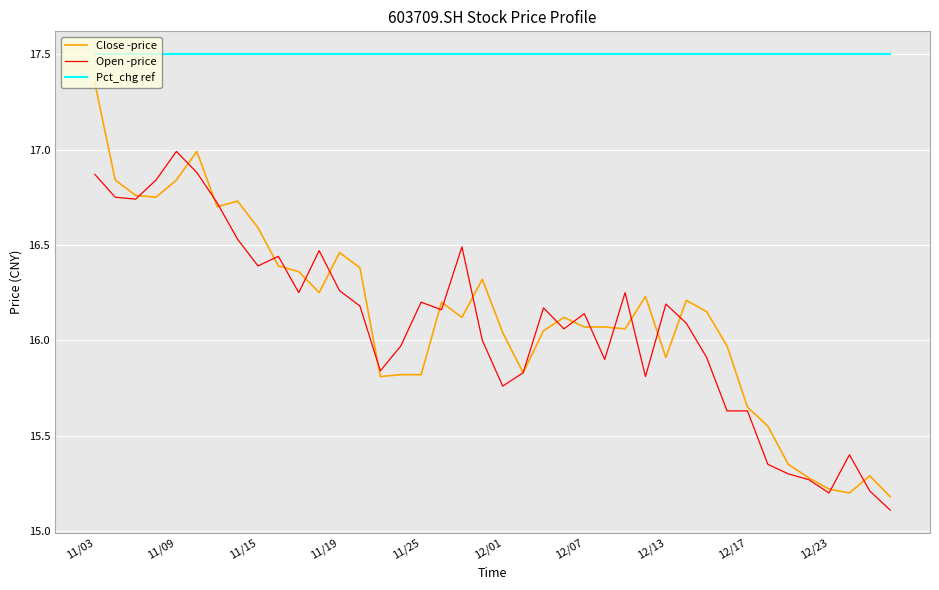

Which series has the largest total across all categories?

Pct_chg ref